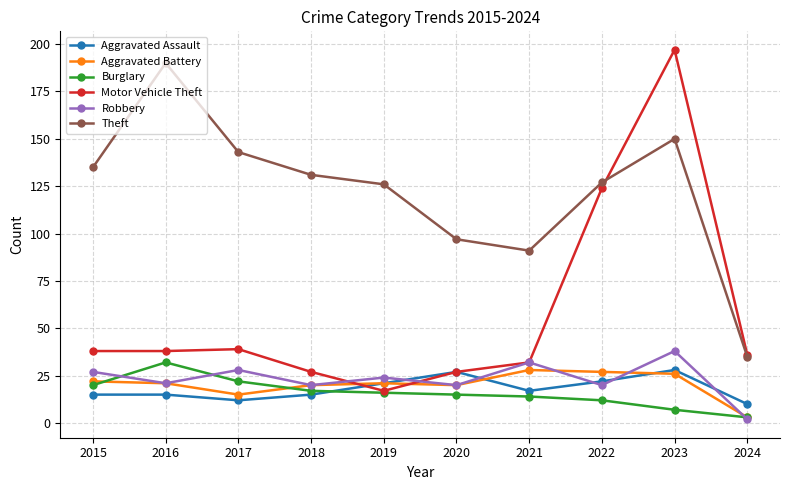

Which category has the lowest value in the Aggravated Battery series?

2024